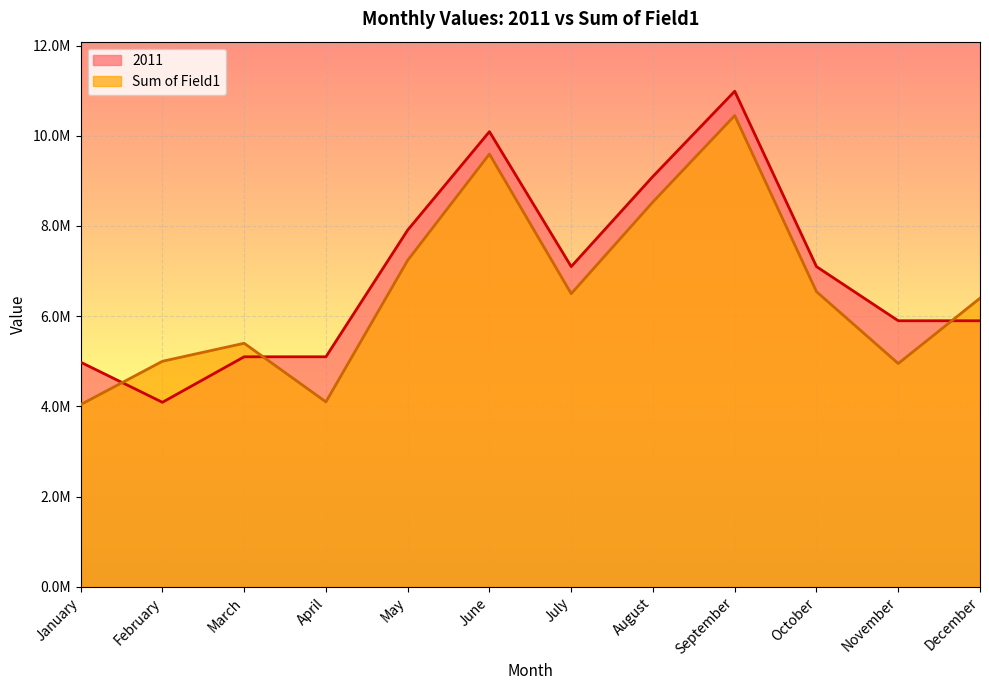

How many intersections are there between Sum of Field1 and 2011?

3